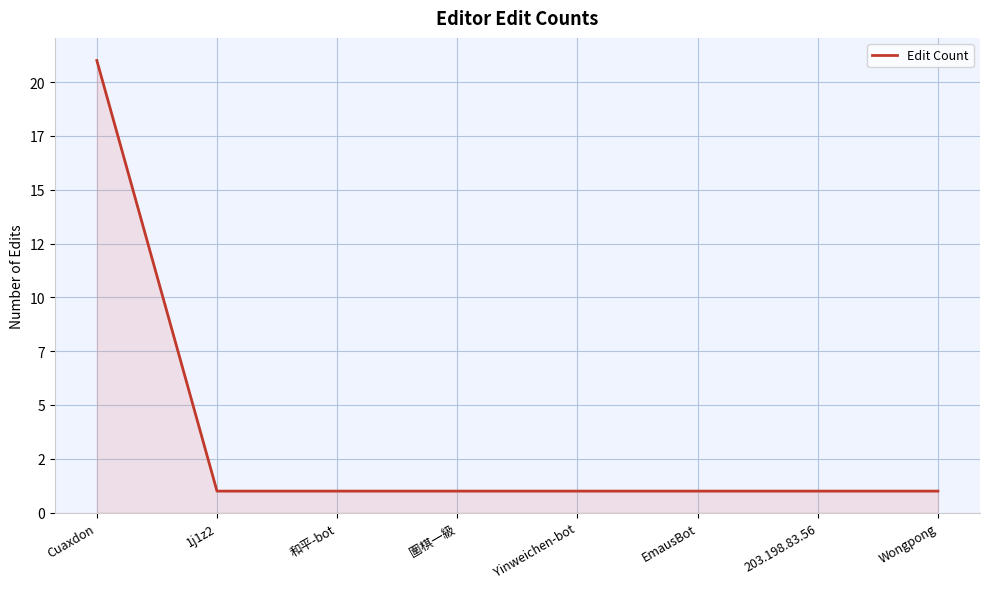

Is this an area chart (filled region under the line)?

Yes